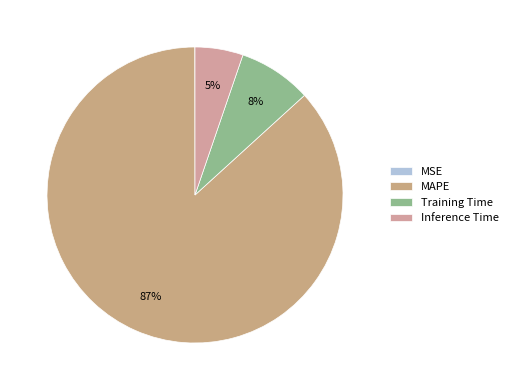

What is the total percentage of Training Time and Inference Time?

13.2%